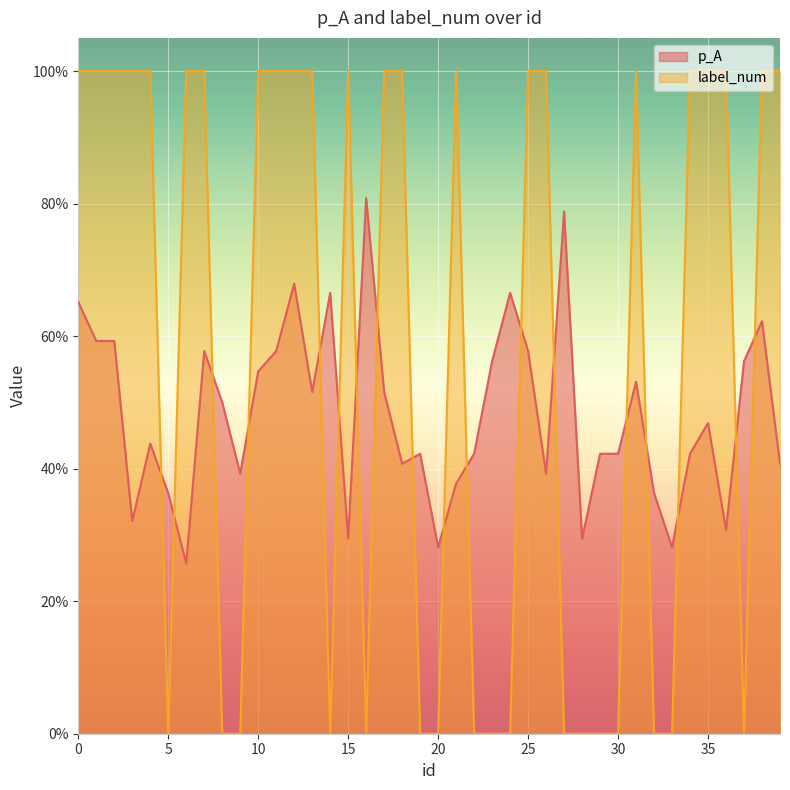

True or false: label_num has more than 2 points higher than both neighbors.

True